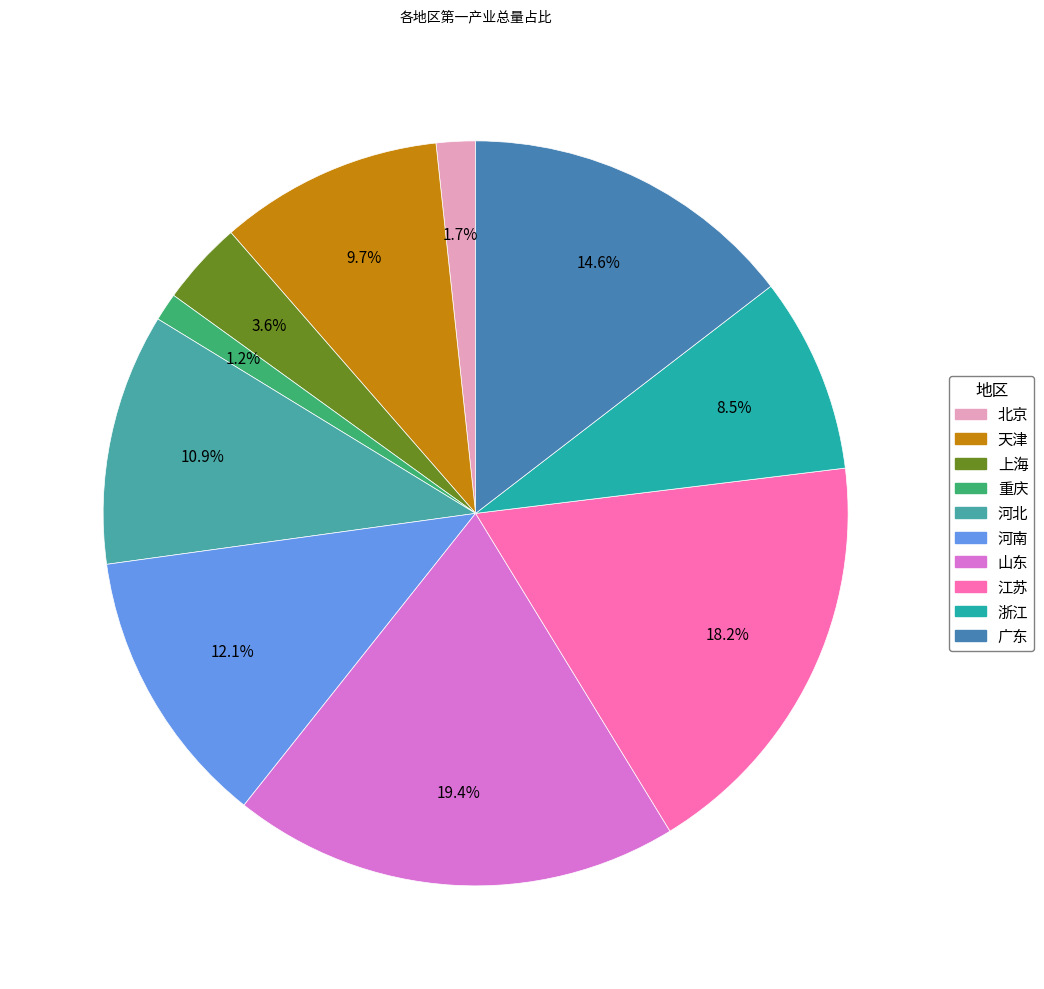

To the nearest percent, what is the combined percentage of 上海 and 广东?

18%